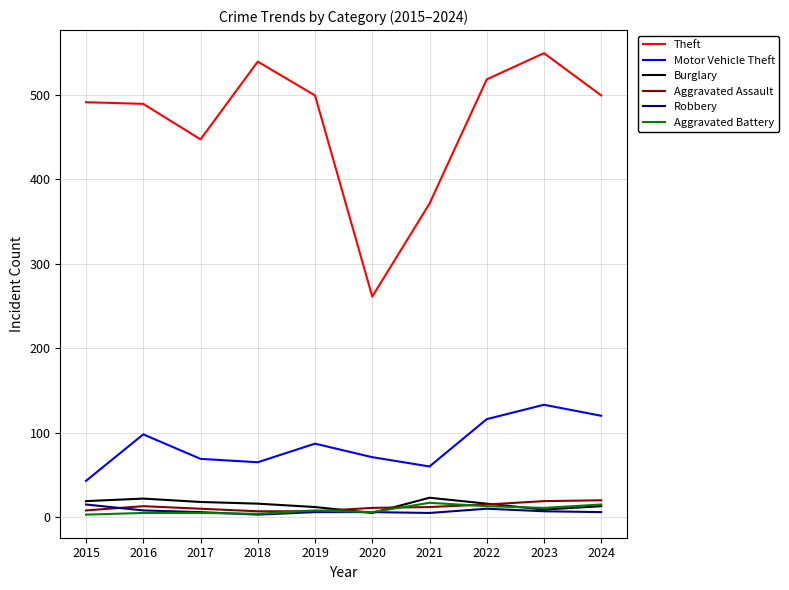

True or false: Robbery and Aggravated Battery cross at least once.

True